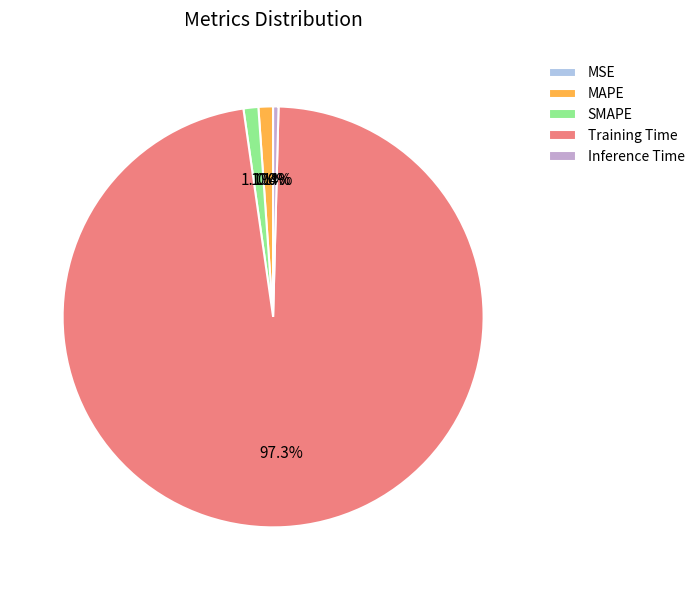

Is the sum of Inference Time and MAPE greater than half?

No